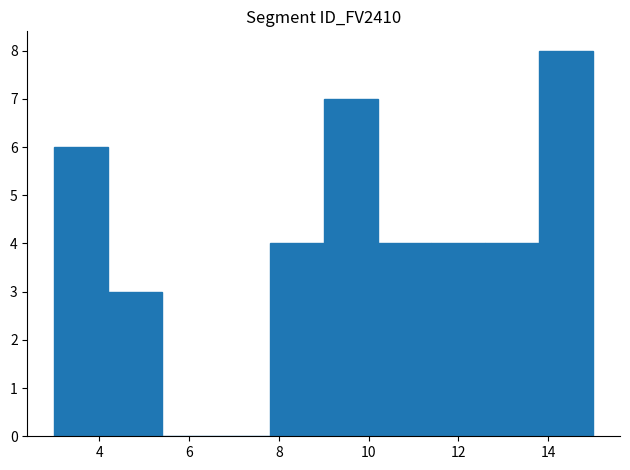

Over which range of the x-axis is the bar tallest?

13.8 to 15.0